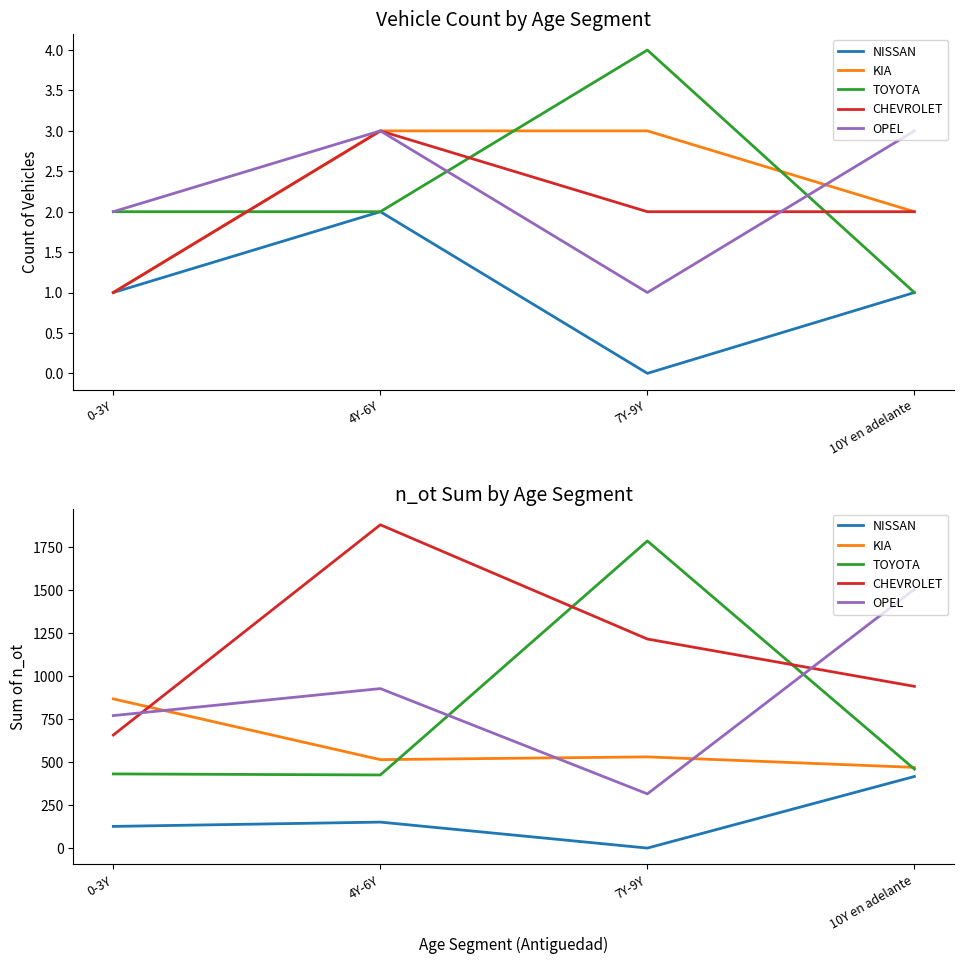

Reading left to right, extract all data points from this chart.

NISSAN: 126	151	0	416
KIA: 867	514	530	469
TOYOTA: 431	425	1785	459
CHEVROLET: 657	1879	1215	940
OPEL: 770	927	315	1504